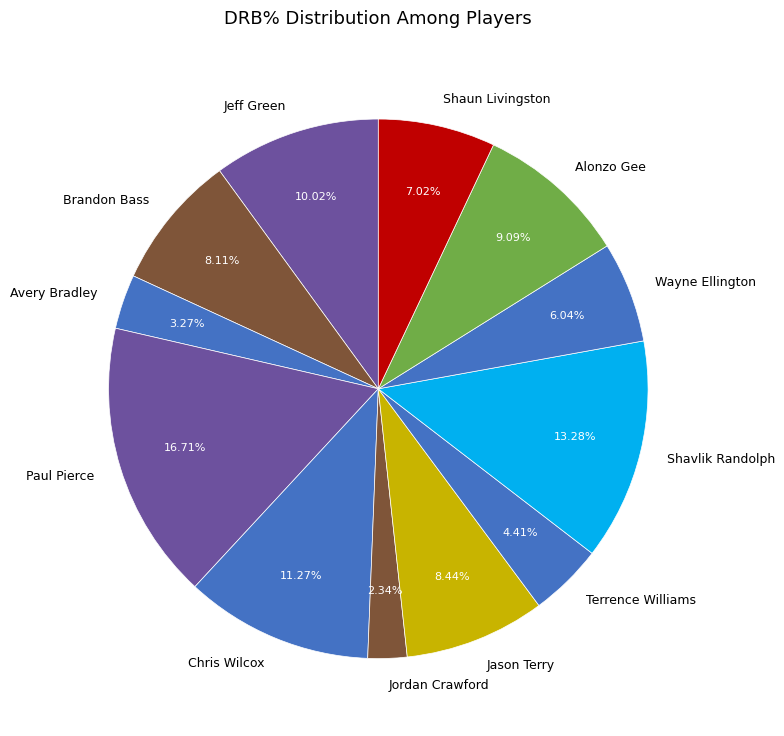

Approximately how many times larger is the value at Shavlik Randolph compared to Terrence Williams?

3.0